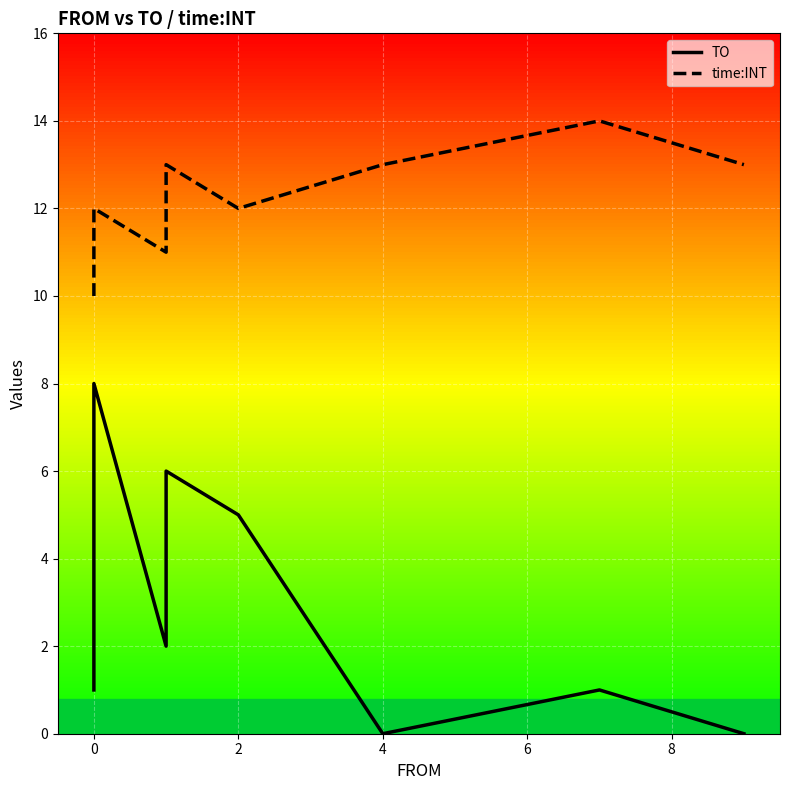

List the series in order of their overall mean, highest first.

time:INT, TO